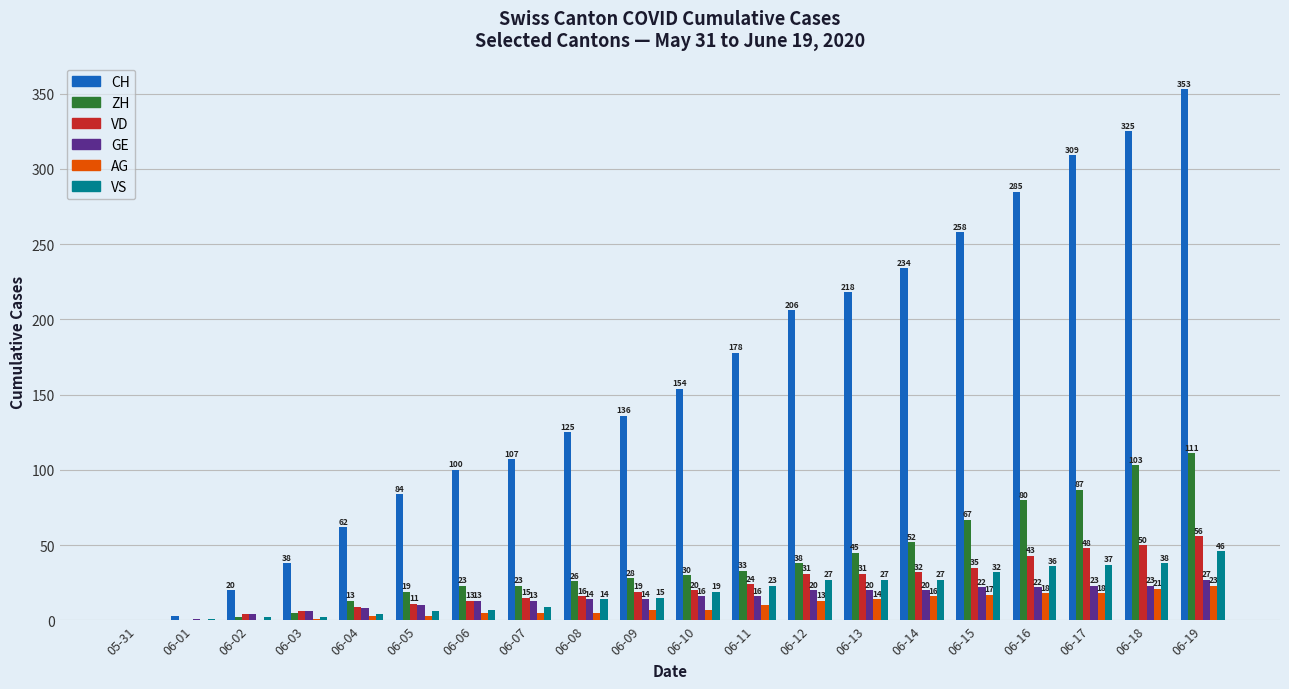

At which category is the sum across all series the highest?

06-19